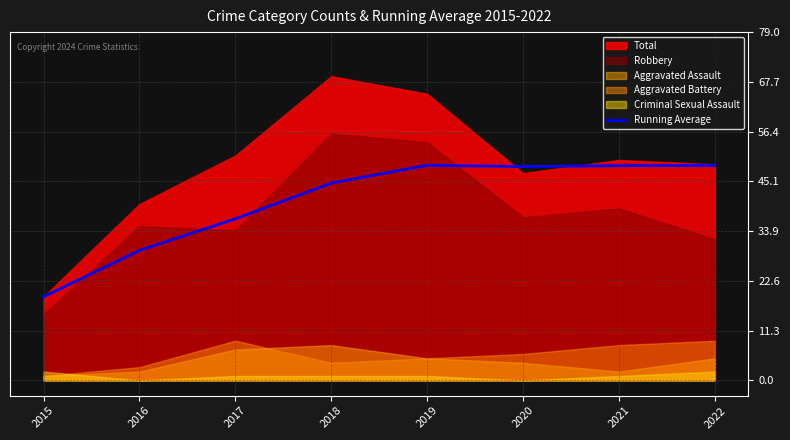

Which has a higher value, 2022 or 2018?

2022